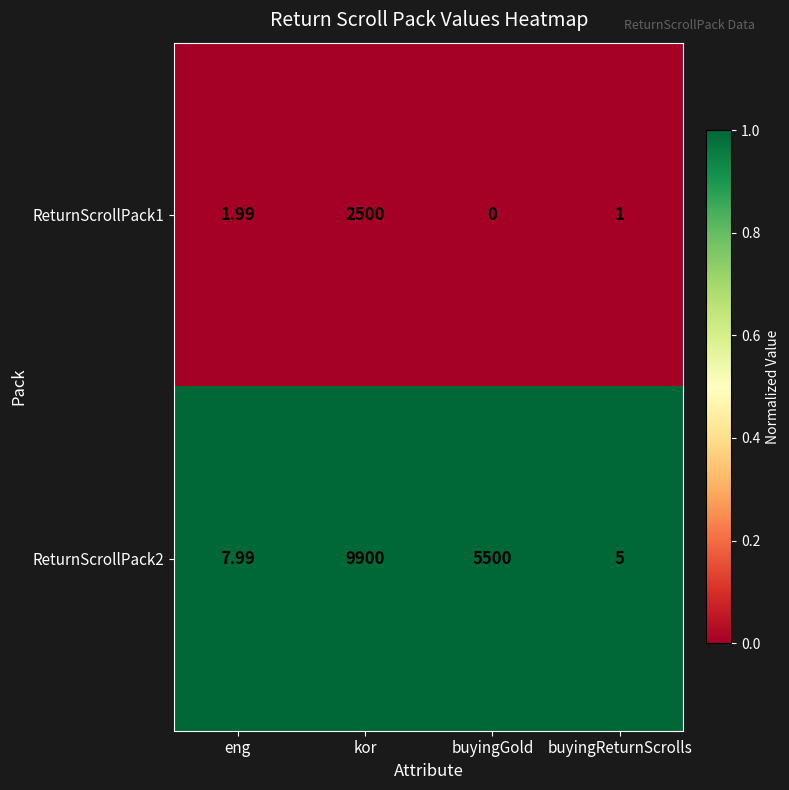

Which series has the largest total across all categories?

ReturnScrollPack2